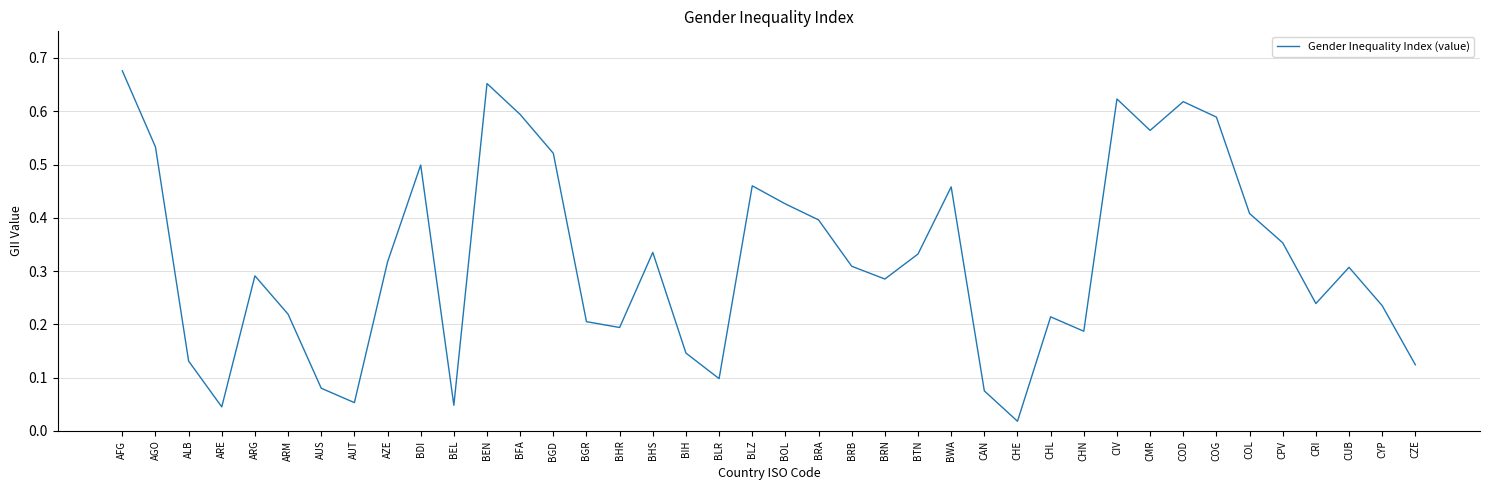

The chart shows a value of 0.7 at BGD. True or false?

False